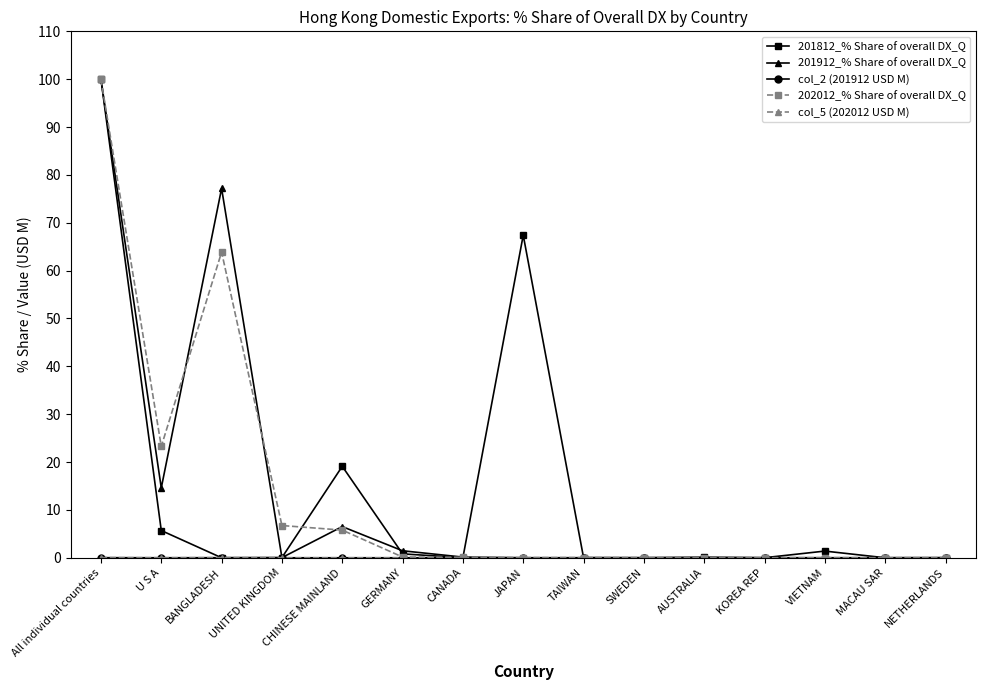

What is the total value across all series at JAPAN?

67.4